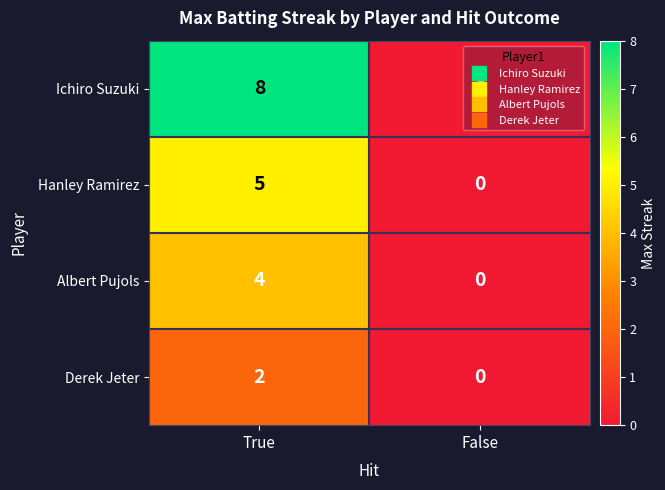

Which series has the largest range (max minus min)?

Ichiro Suzuki